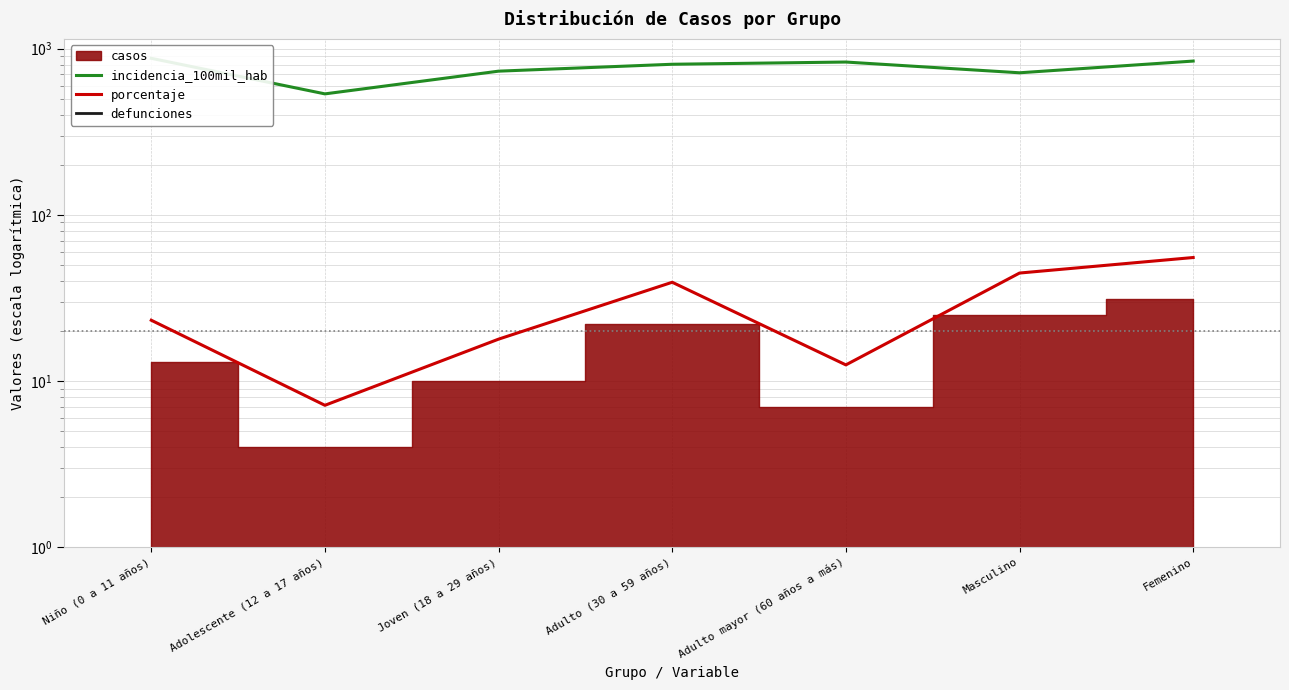

List the labels in order of porcentaje value, largest first.

Femenino, Masculino, Adulto (30 a 59 años), Niño (0 a 11 años), Joven (18 a 29 años), Adulto mayor (60 años a más), Adolescente (12 a 17 años)